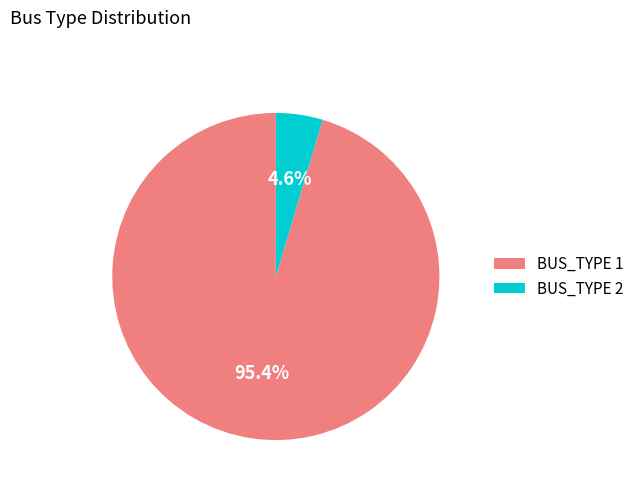

Do BUS_TYPE 1 and BUS_TYPE 2 together represent more than half of the pie?

Yes